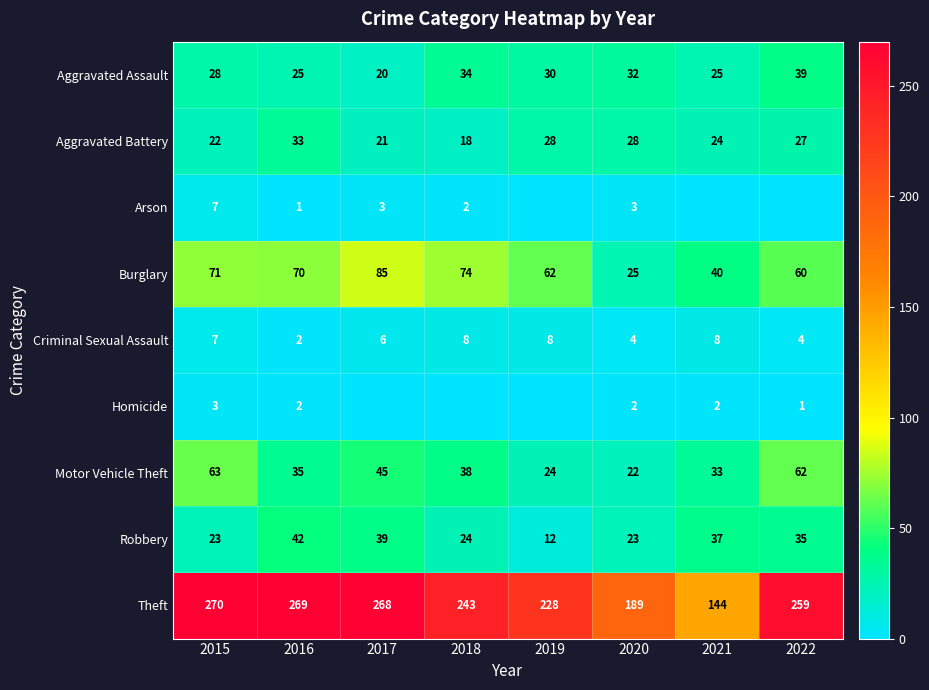

What is the sum of all Criminal Sexual Assault values?

47